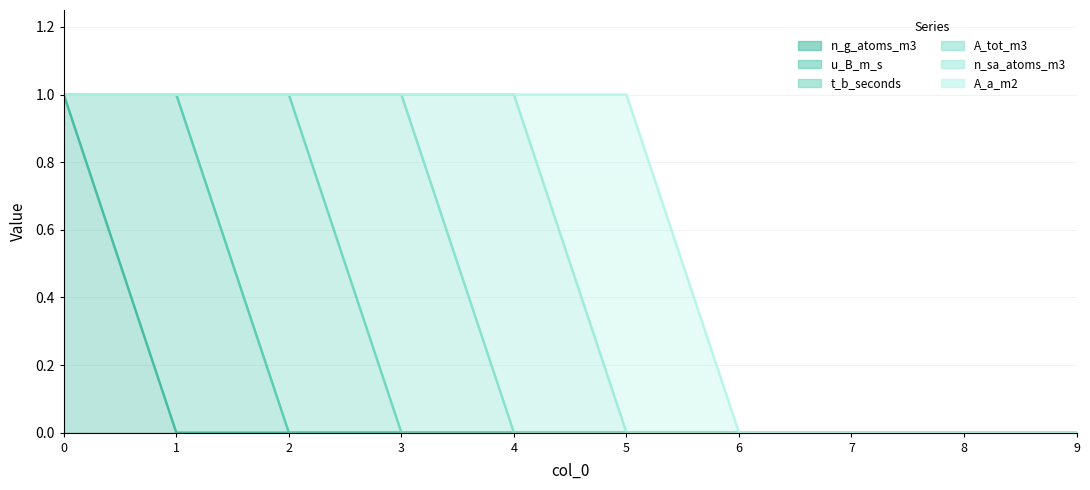

At 8, list the series in order from smallest to largest.

n_g_atoms_m3, u_B_m_s, t_b_seconds, A_tot_m3, n_sa_atoms_m3, A_a_m2